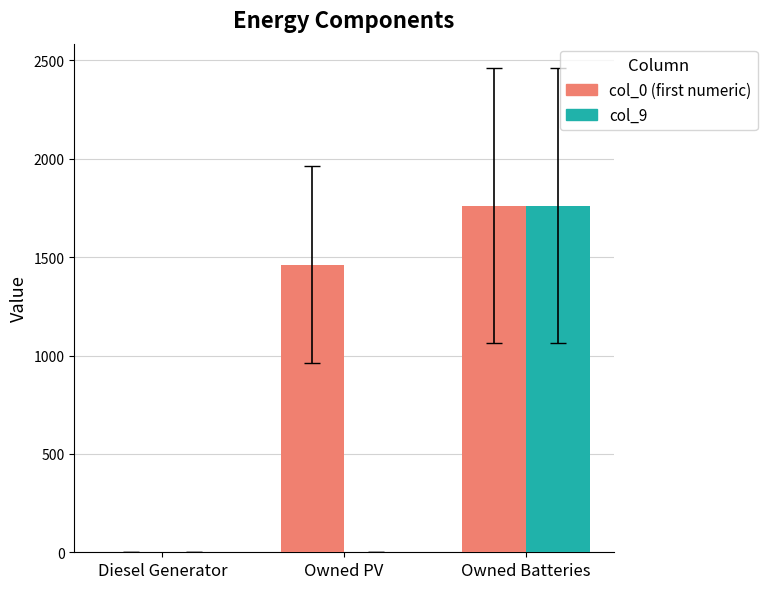

What is the maximum value shown in the chart?

1762